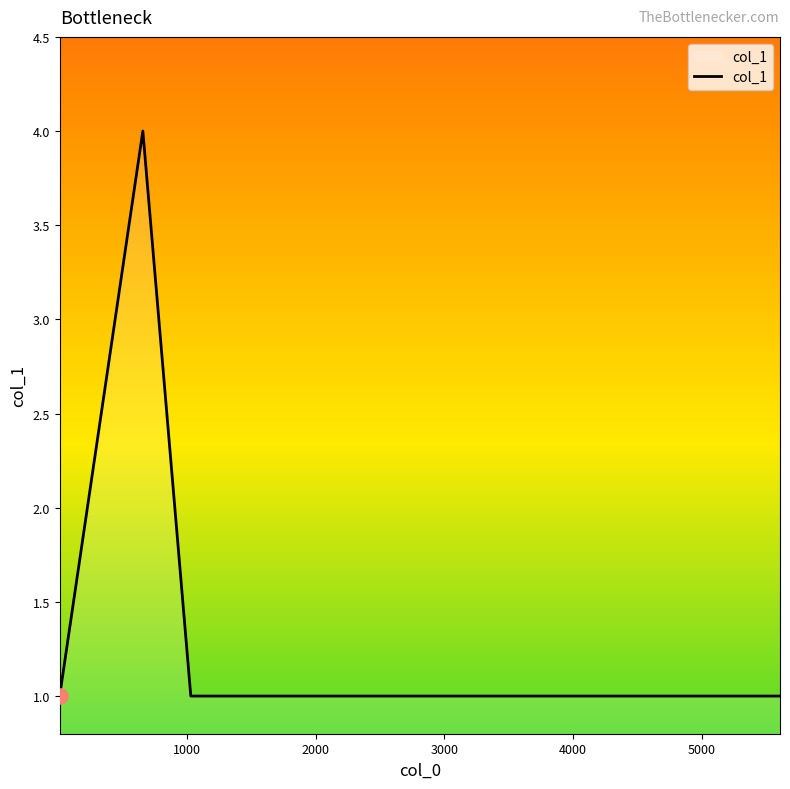

What is the difference between the maximum and minimum values?

3